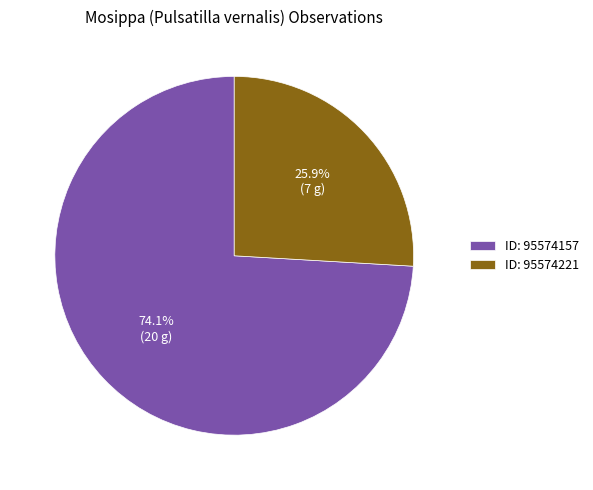

Which has a higher value, ID: 95574157 or ID: 95574221?

ID: 95574157